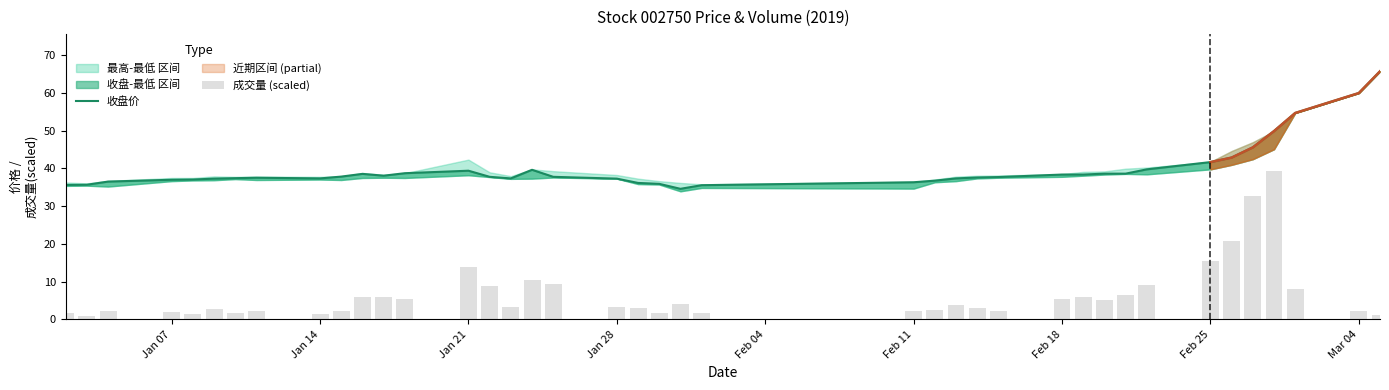

How many data points in 收盘价 are less than 37?

10